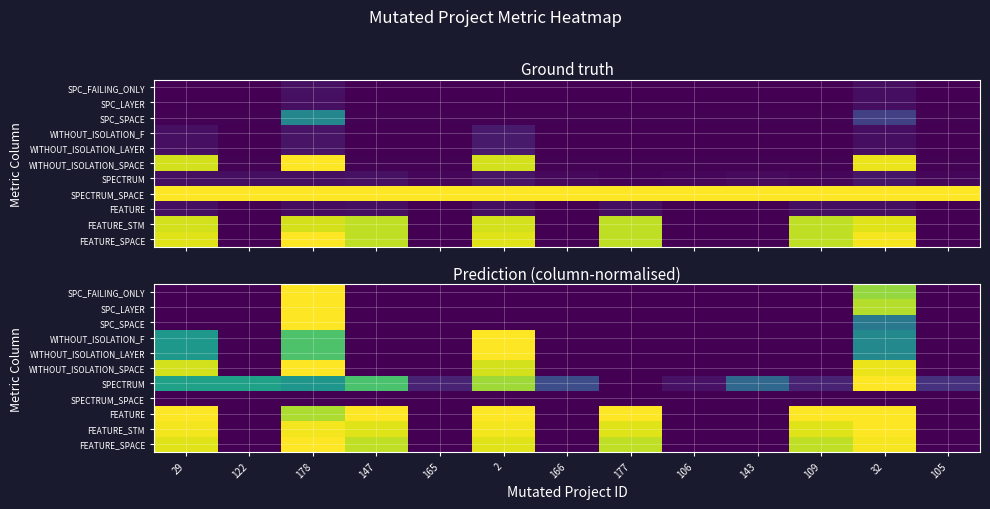

Is the value of WITHOUT_ISOLATION_SPACE at 2 greater than the value of WITHOUT_ISOLATION_LAYER at 106?

Yes